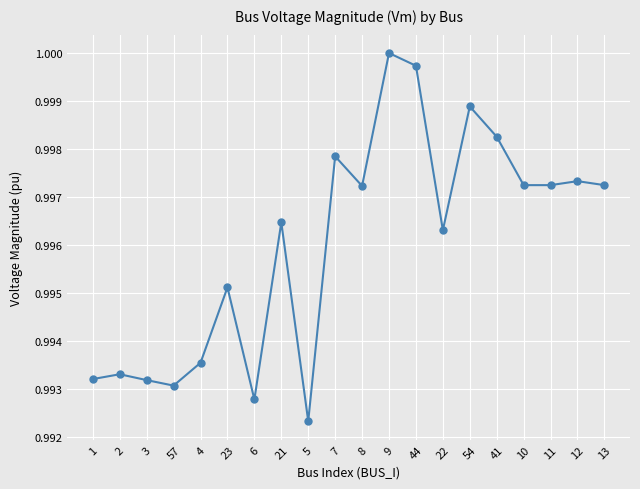

What position from the left is 11?

18